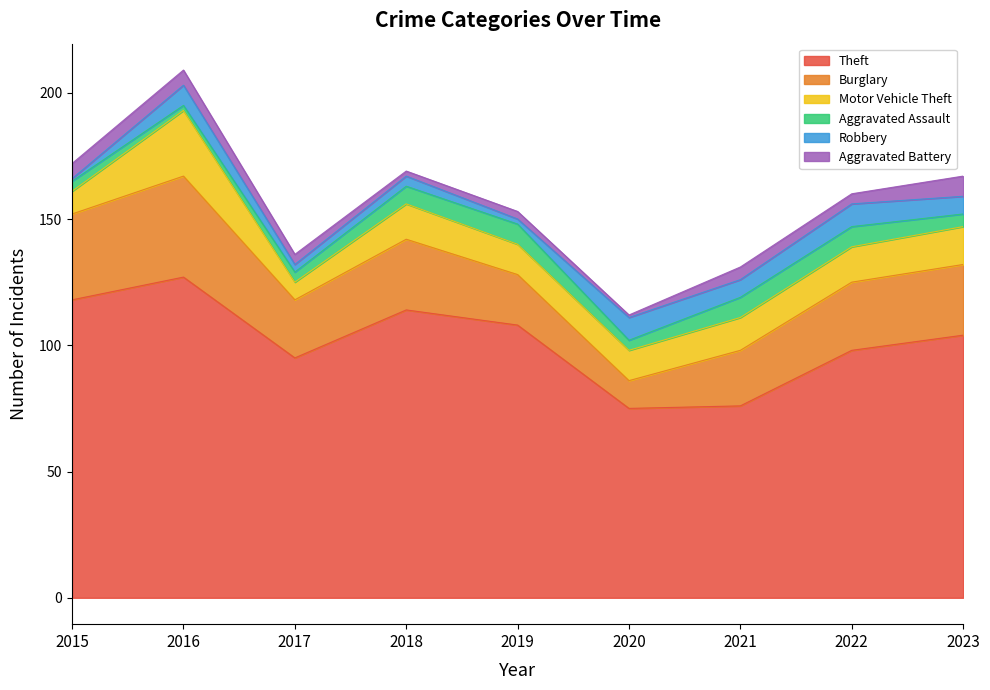

List the series in order of their peak value, highest first.

Theft, Burglary, Motor Vehicle Theft, Robbery, Aggravated Assault, Aggravated Battery